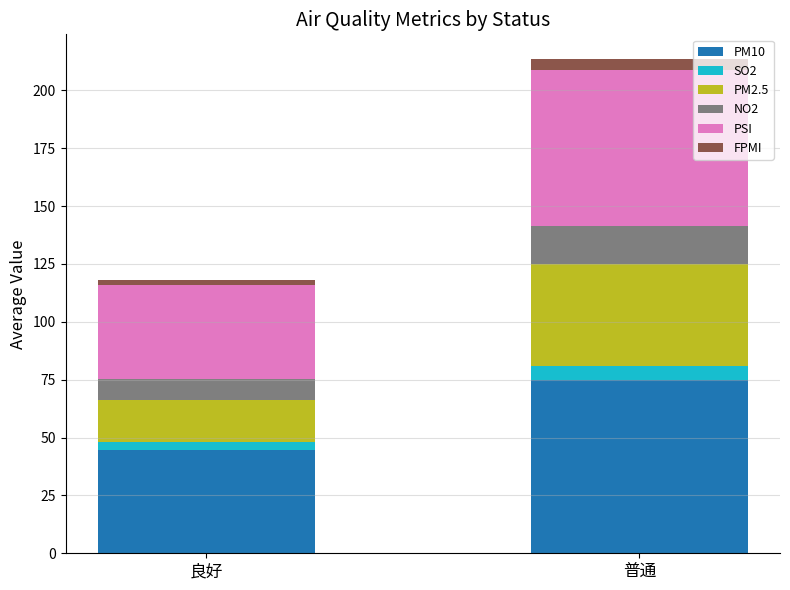

How many distinct data groups are displayed?

6